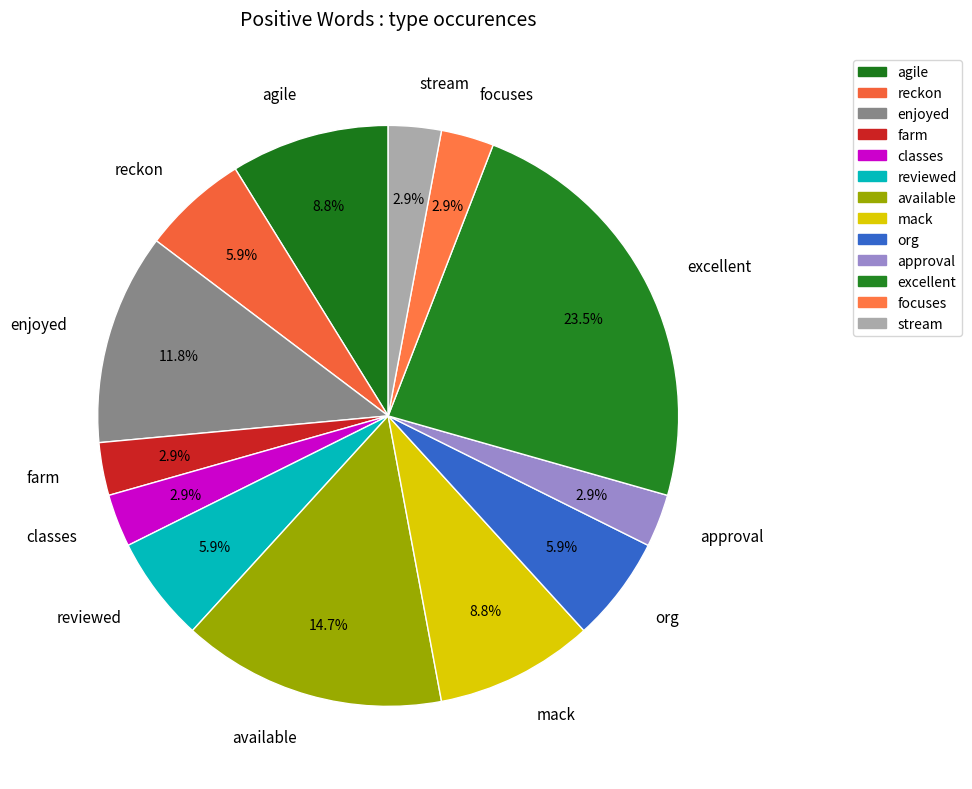

To the nearest percent, what percentage of the pie is available?

15%